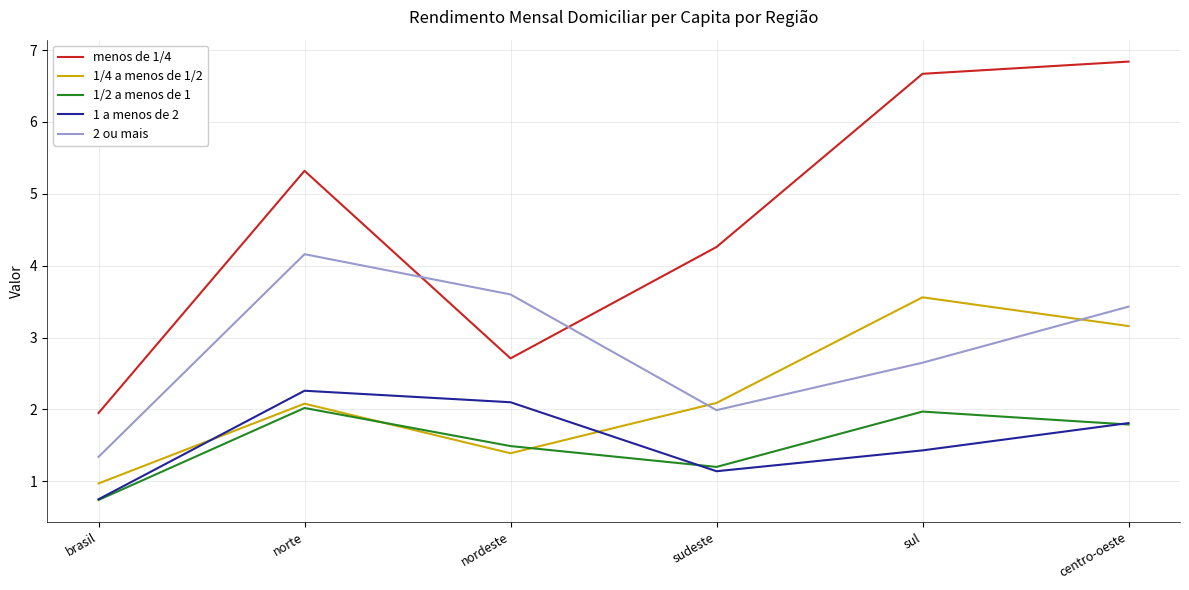

At how many categories does at least one series exceed 4?

4